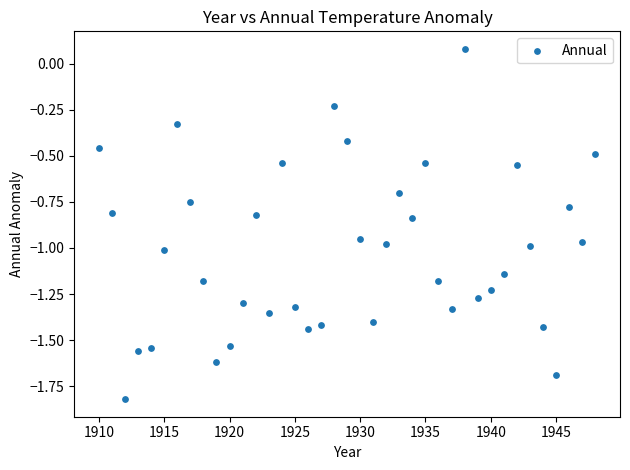

What is the range of Y values (max minus min)?

1.9